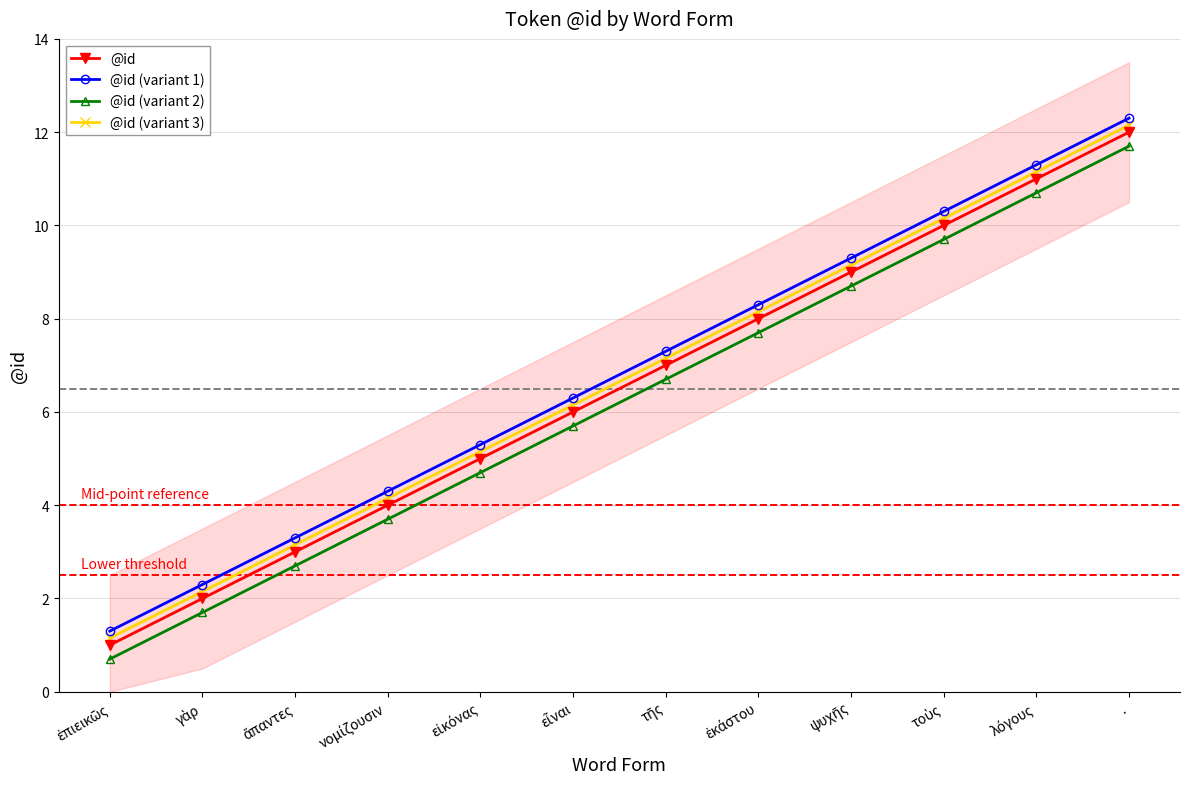

True or false: @id (variant 3) and @id (variant 1) cross at least once.

False